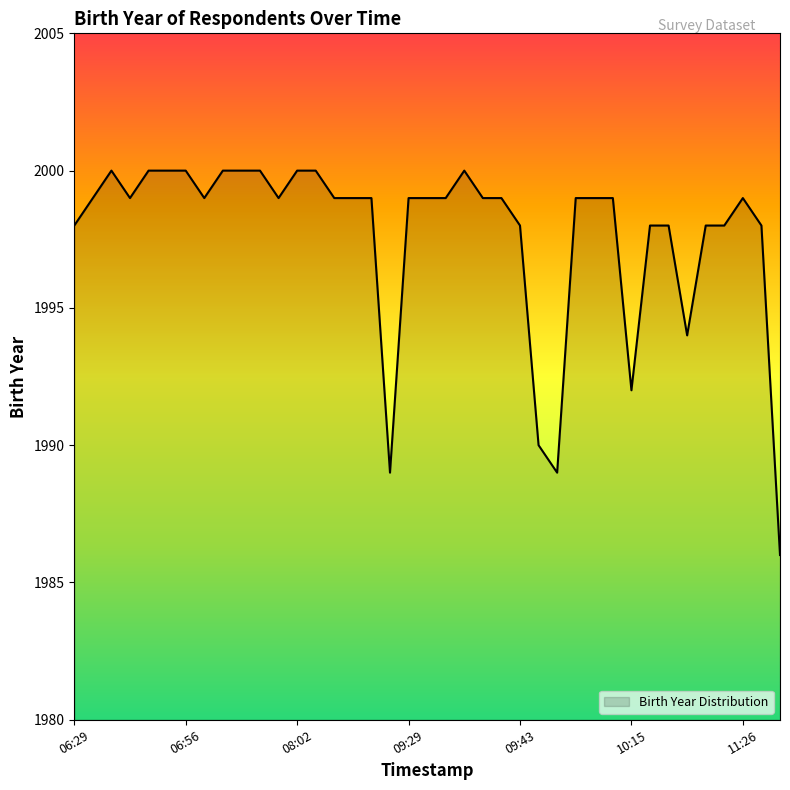

What is the difference between the maximum and minimum values?

14